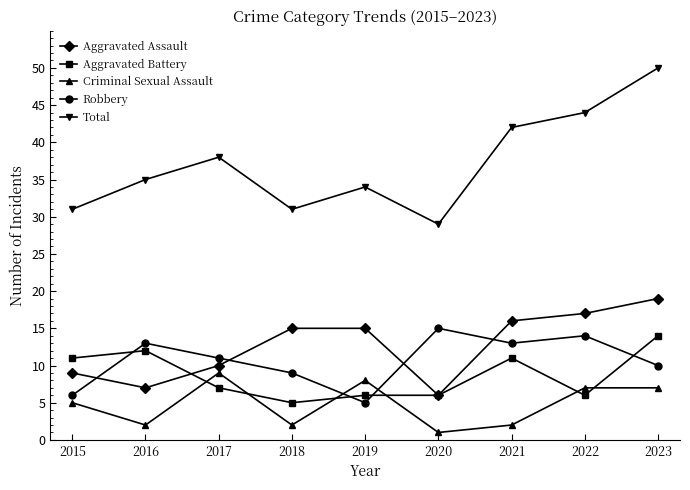

What is the difference between the highest and lowest values at 2022?

38